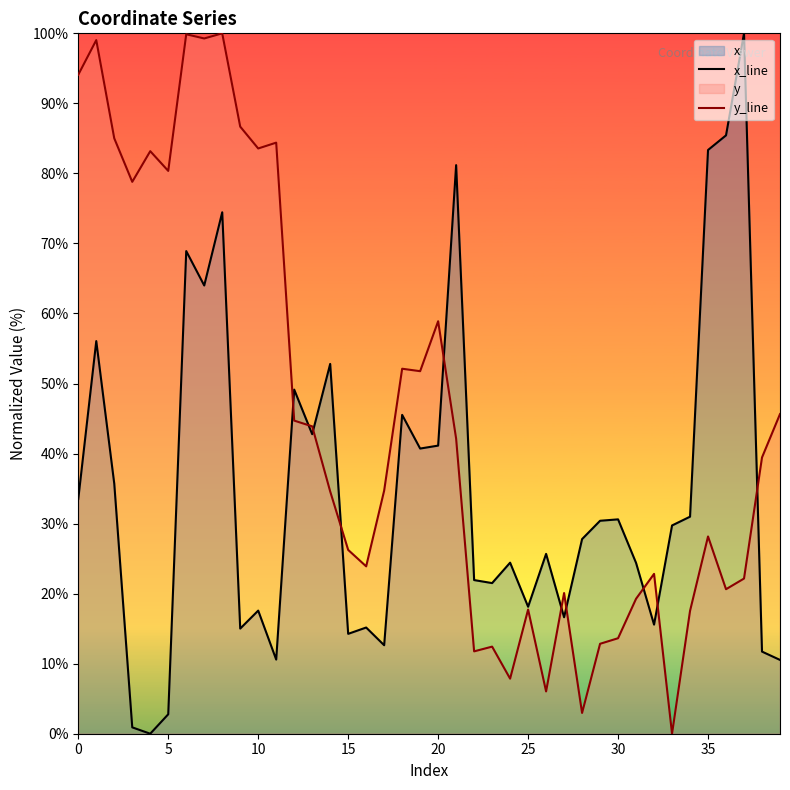

How many distinct data groups are displayed?

2